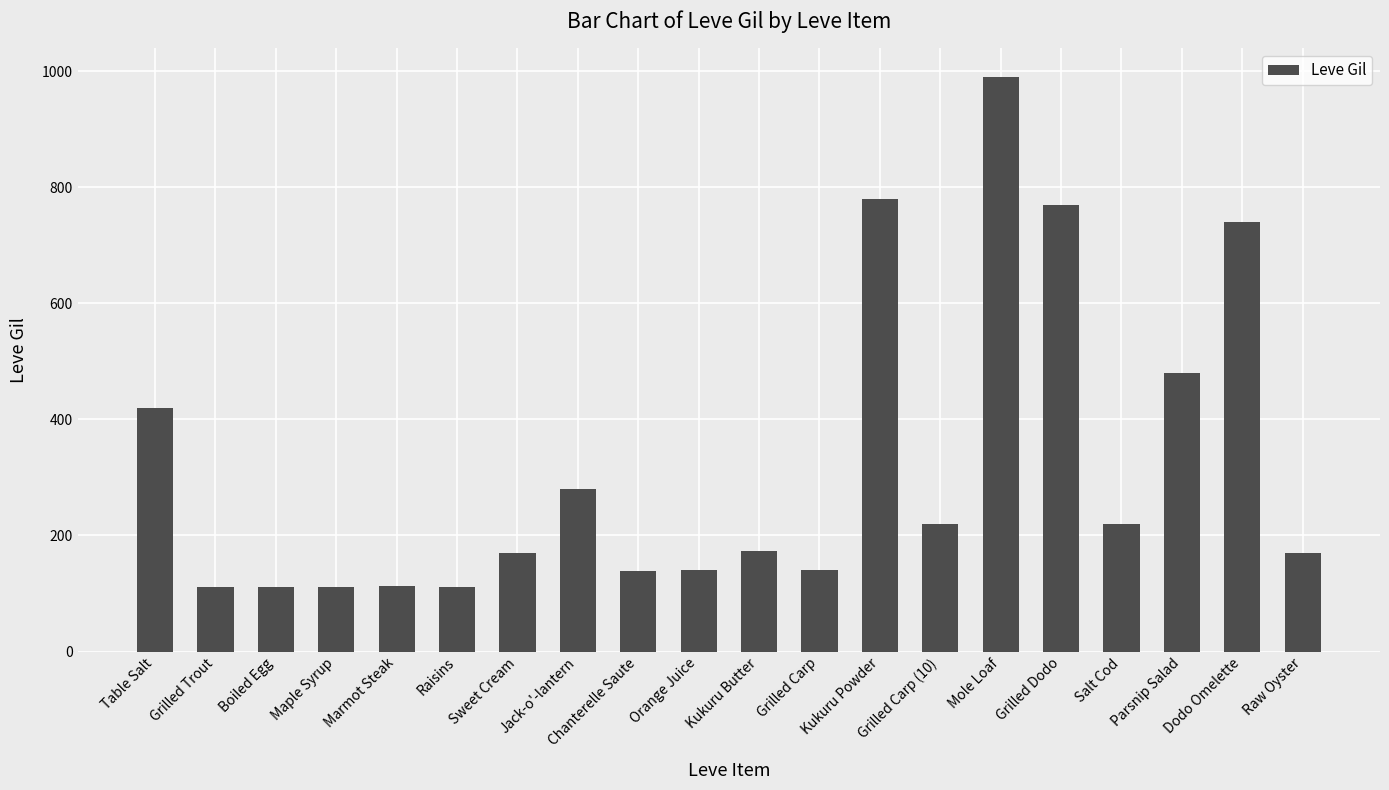

What is the difference between the maximum and minimum values?

878